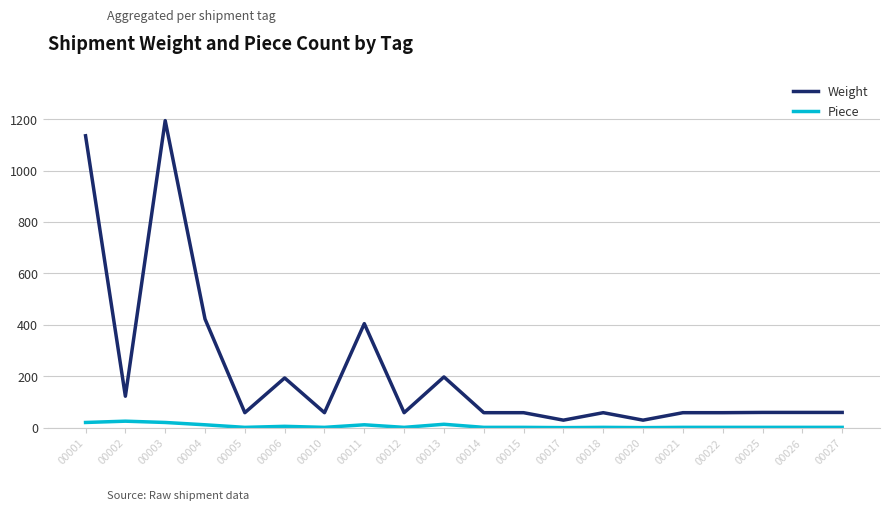

List the series in order of their peak value, lowest first.

Piece, Weight